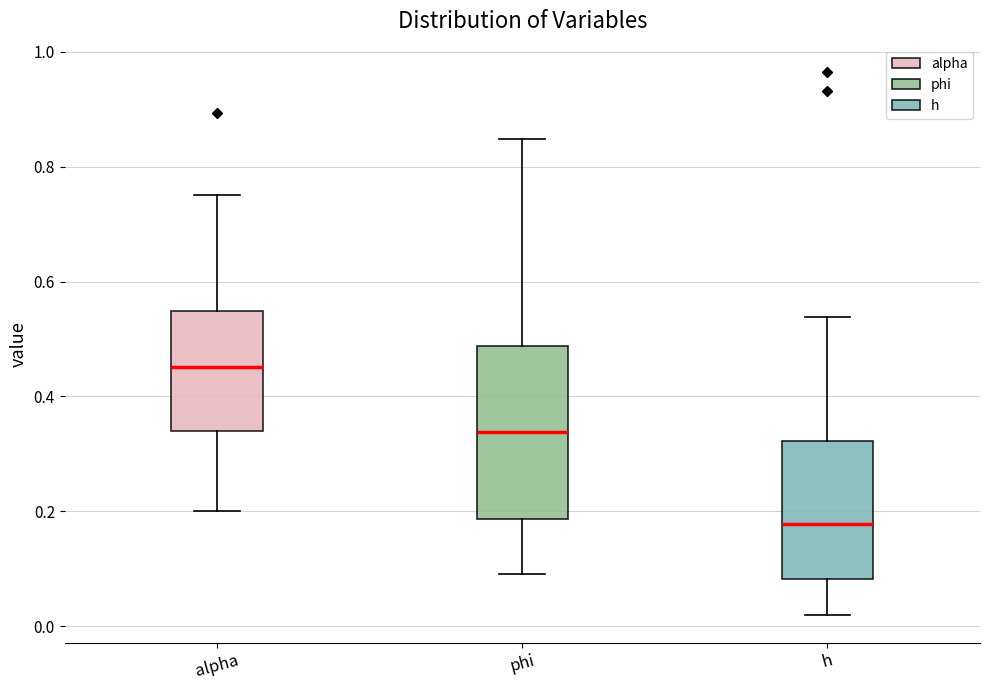

Which box's median line is the lowest?

h